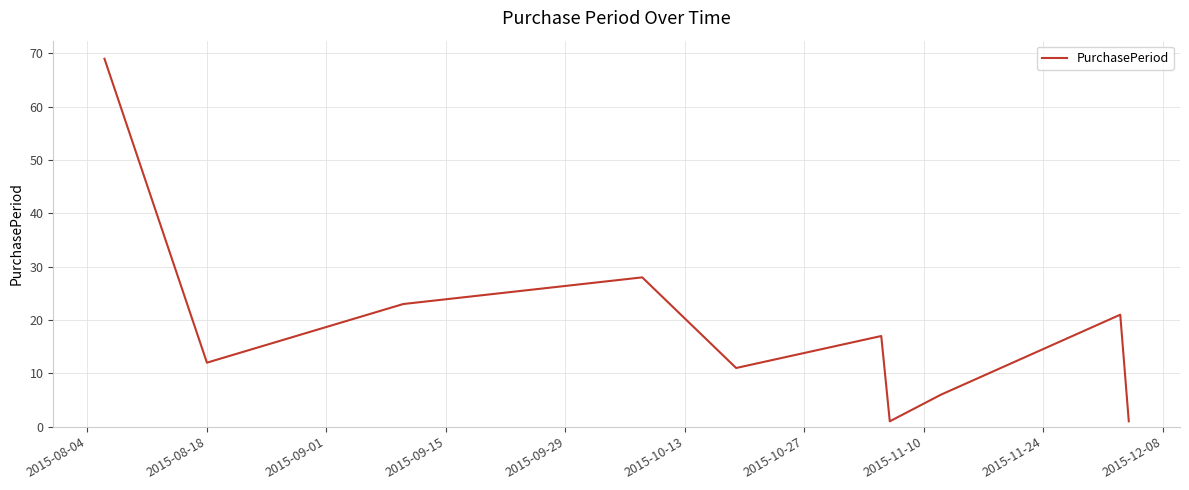

What is the difference between the maximum and minimum values?

68